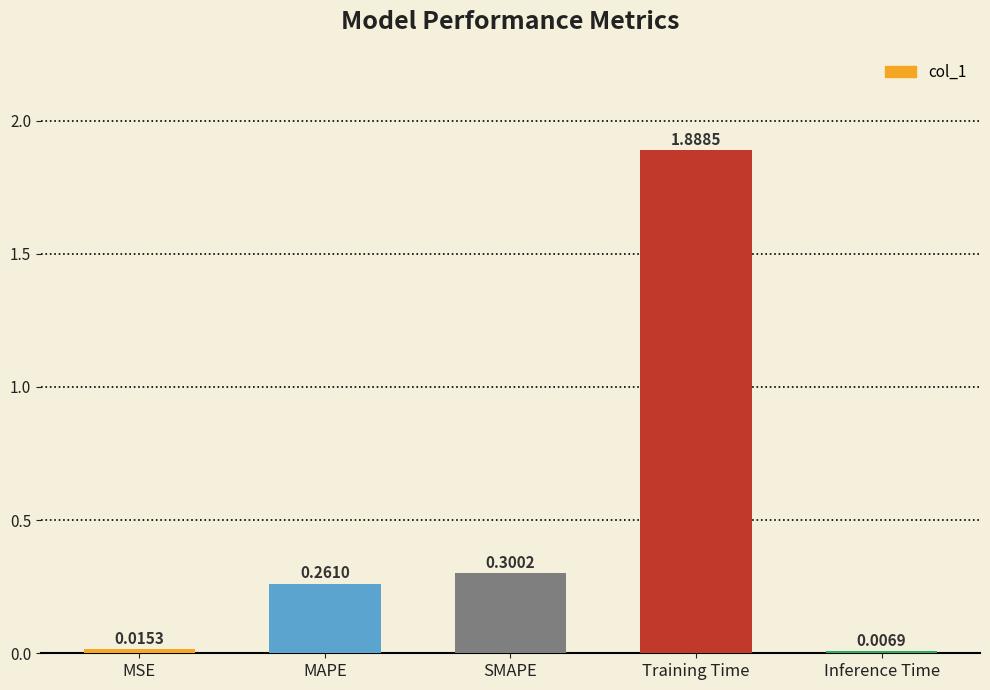

What is the average value?

0.5